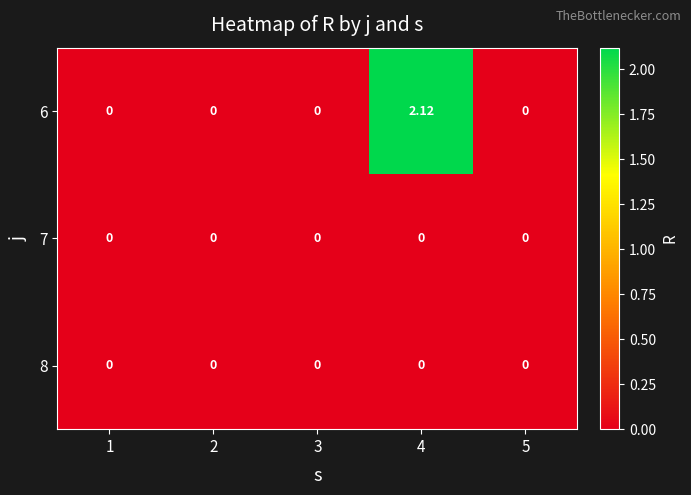

At 5, list the series in order from smallest to largest.

6, 7, 8